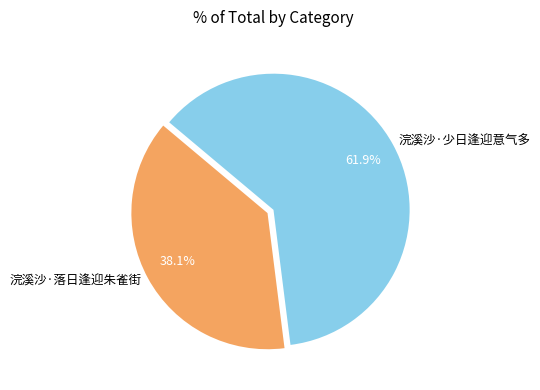

To the nearest percent, what is the average slice percentage?

50%